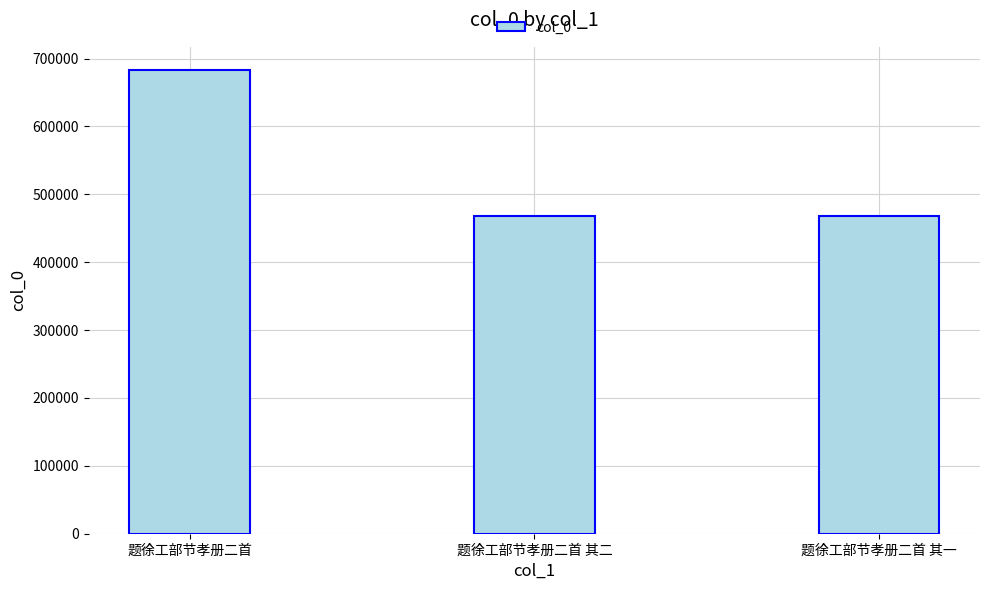

What is the label of the 3rd bar from the left?

题徐工部节孝册二首 其一